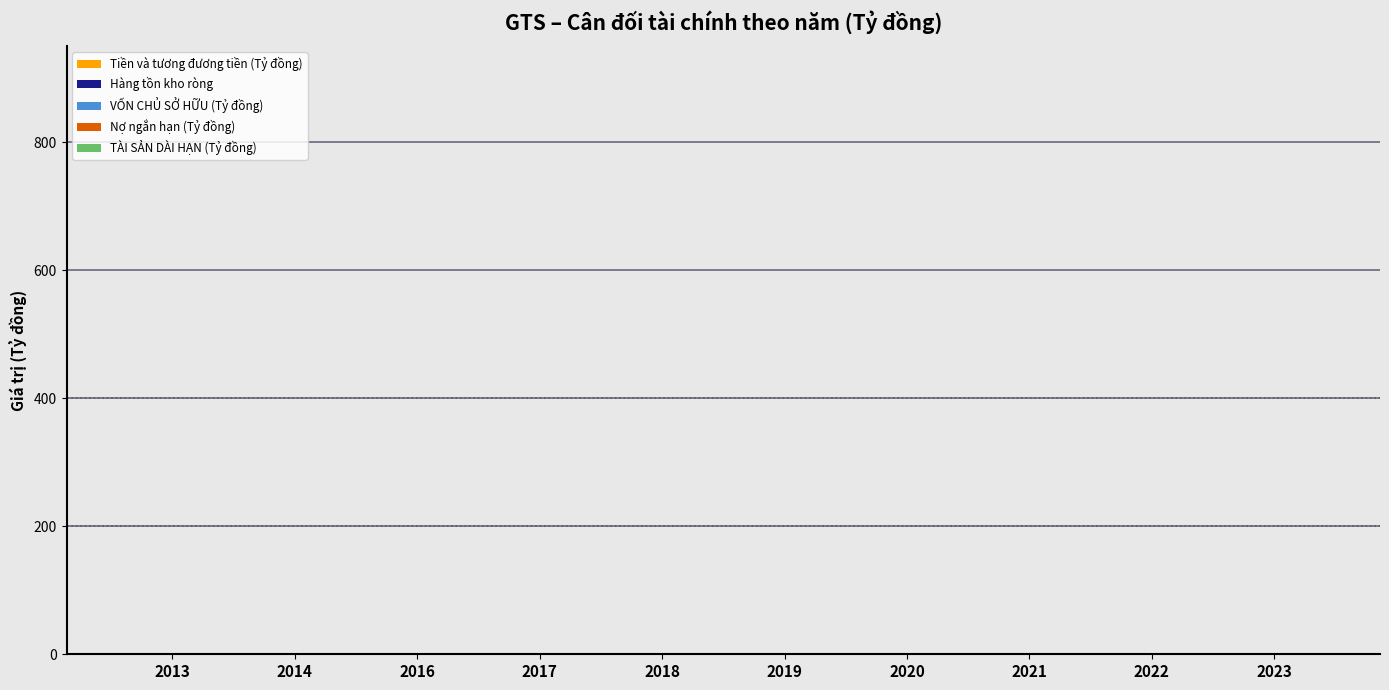

How many groups of bars are there?

10